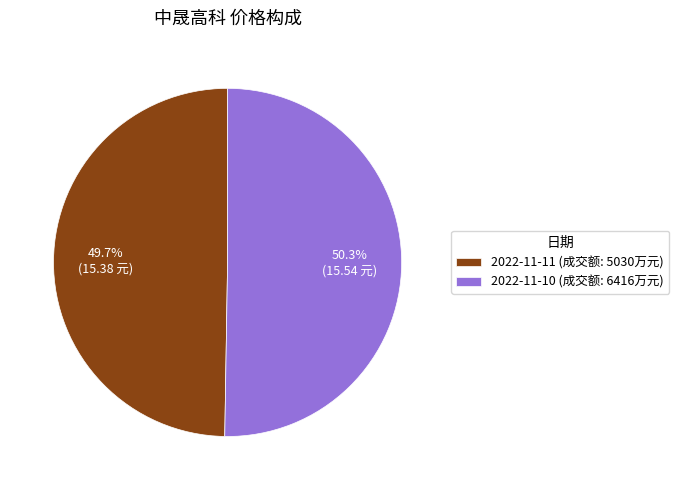

To the nearest percent, what is the average slice percentage?

50%